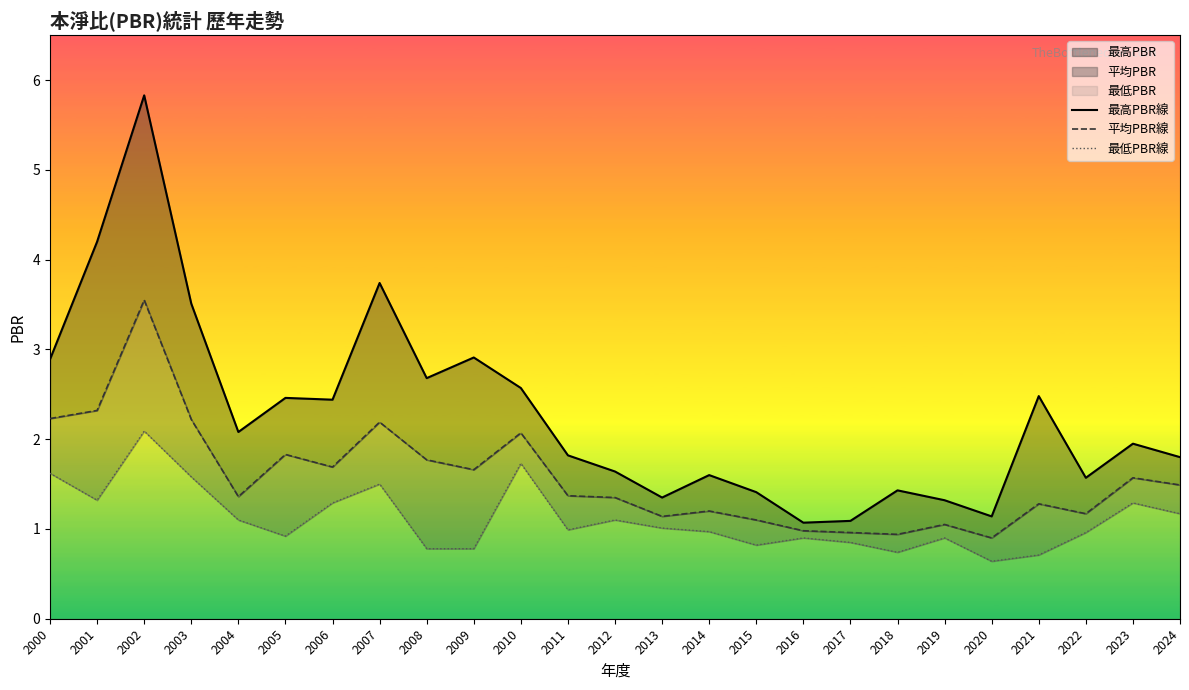

Reading left to right, what are all the values shown in this chart?

最高PBR線: 2000=2.9	2001=4.2	2002=5.8	2003=3.5	2004=2.1	2005=2.5	2006=2.4	2007=3.7	2008=2.7	2009=2.9	2010=2.6	2011=1.8	2012=1.6	2013=1.4	2014=1.6	2015=1.4	2016=1.1	2017=1.1	2018=1.4	2019=1.3	2020=1.1	2021=2.5	2022=1.6	2023=1.9	2024=1.8
平均PBR線: 2000=2.2	2001=2.3	2002=3.5	2003=2.2	2004=1.4	2005=1.8	2006=1.7	2007=2.2	2008=1.8	2009=1.7	2010=2.1	2011=1.4	2012=1.4	2013=1.1	2014=1.2	2015=1.1	2016=1.0	2017=1.0	2018=0.9	2019=1.1	2020=0.9	2021=1.3	2022=1.2	2023=1.6	2024=1.5
最低PBR線: 2000=1.6	2001=1.3	2002=2.1	2003=1.6	2004=1.1	2005=0.9	2006=1.3	2007=1.5	2008=0.8	2009=0.8	2010=1.7	2011=1.0	2012=1.1	2013=1.0	2014=1.0	2015=0.8	2016=0.9	2017=0.8	2018=0.7	2019=0.9	2020=0.6	2021=0.7	2022=1.0	2023=1.3	2024=1.2